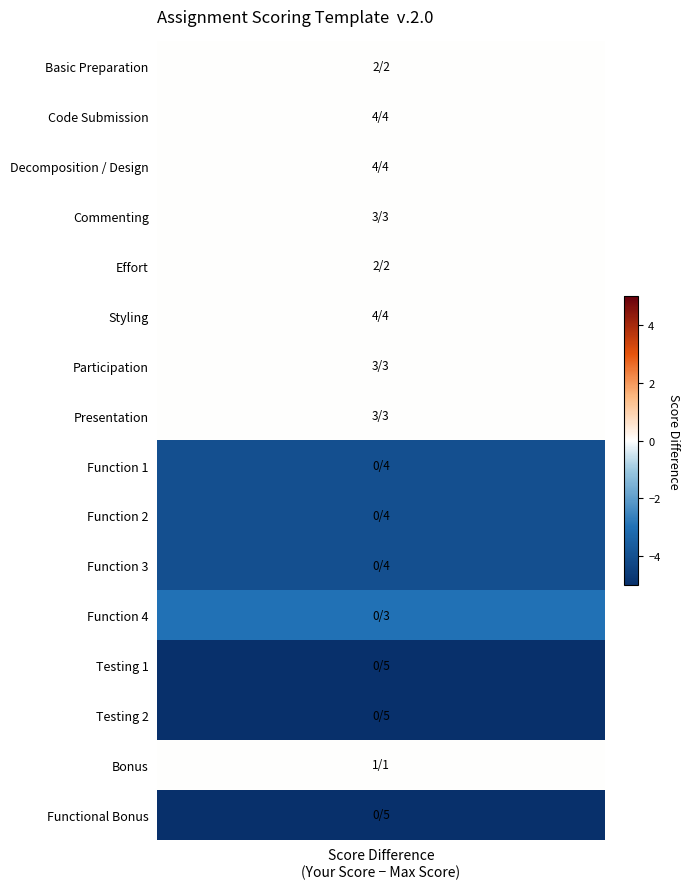

Reading left to right, list all the values displayed in this chart.

Basic Preparation: 0=2	1=2
Code Submission: 0=4	1=4
Decomposition / Design: 0=4	1=4
Commenting: 0=3	1=3
Effort: 0=2	1=2
Styling: 0=4	1=4
Participation: 0=3	1=3
Presentation: 0=3	1=3
Function 1: 0=4	1=0
Function 2: 0=4	1=0
Function 3: 0=4	1=0
Function 4: 0=3	1=0
Testing 1: 0=5	1=0
Testing 2: 0=5	1=0
Bonus: 0=1	1=1
Functional Bonus: 0=5	1=0